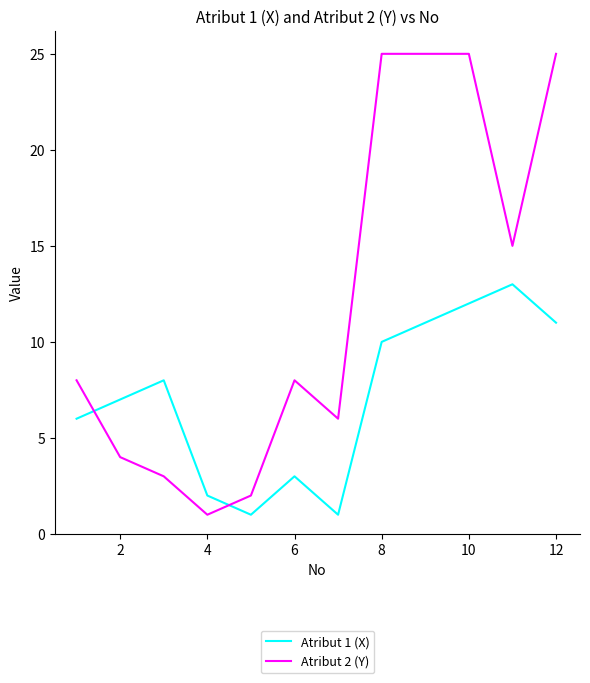

Which series has the largest total across all categories?

Atribut 2 (Y)